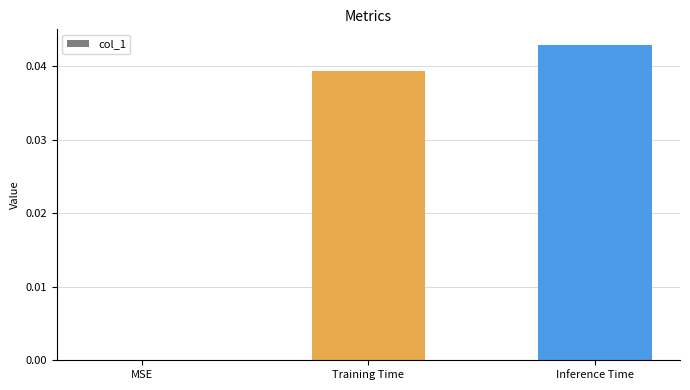

What is the sum of all values?

0.1